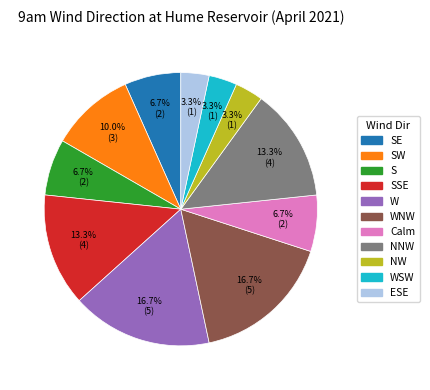

To the nearest percent, what is the average slice percentage?

9%